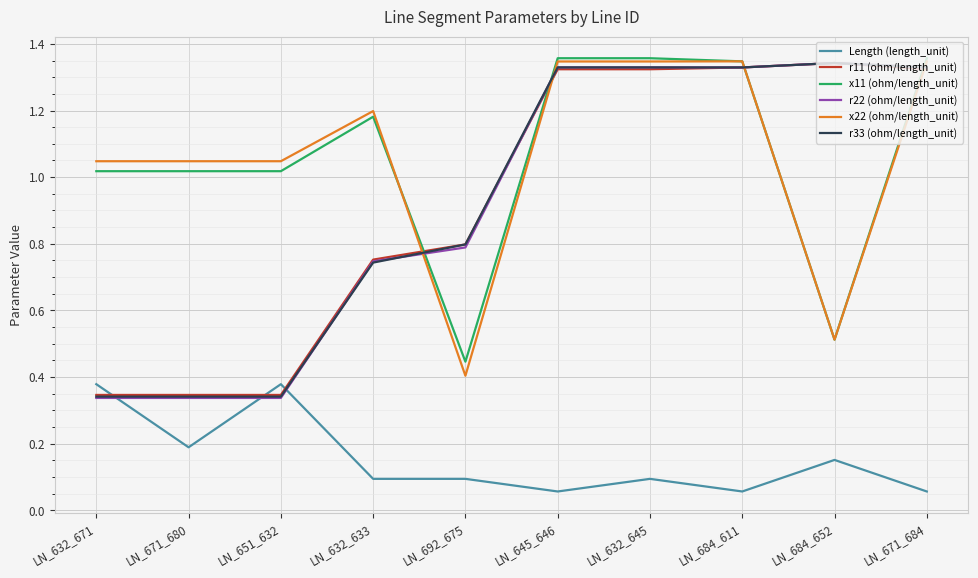

The r11 (ohm/length_unit) series shows 1.4 at LN_692_675. True or false?

False